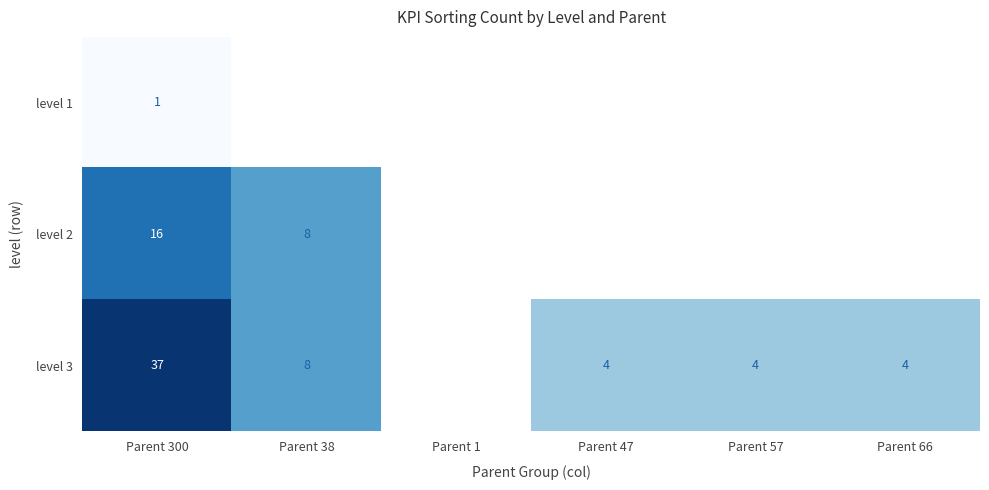

What is the maximum value shown in the chart?

37.0